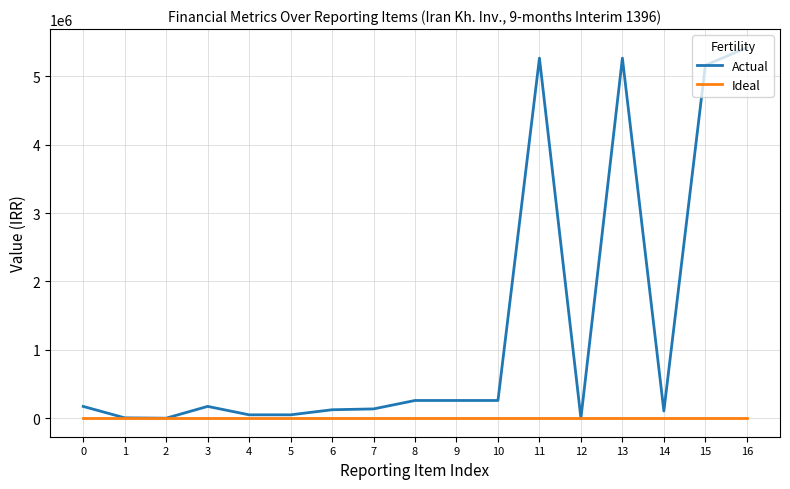

Which series has the largest range (max minus min)?

Actual